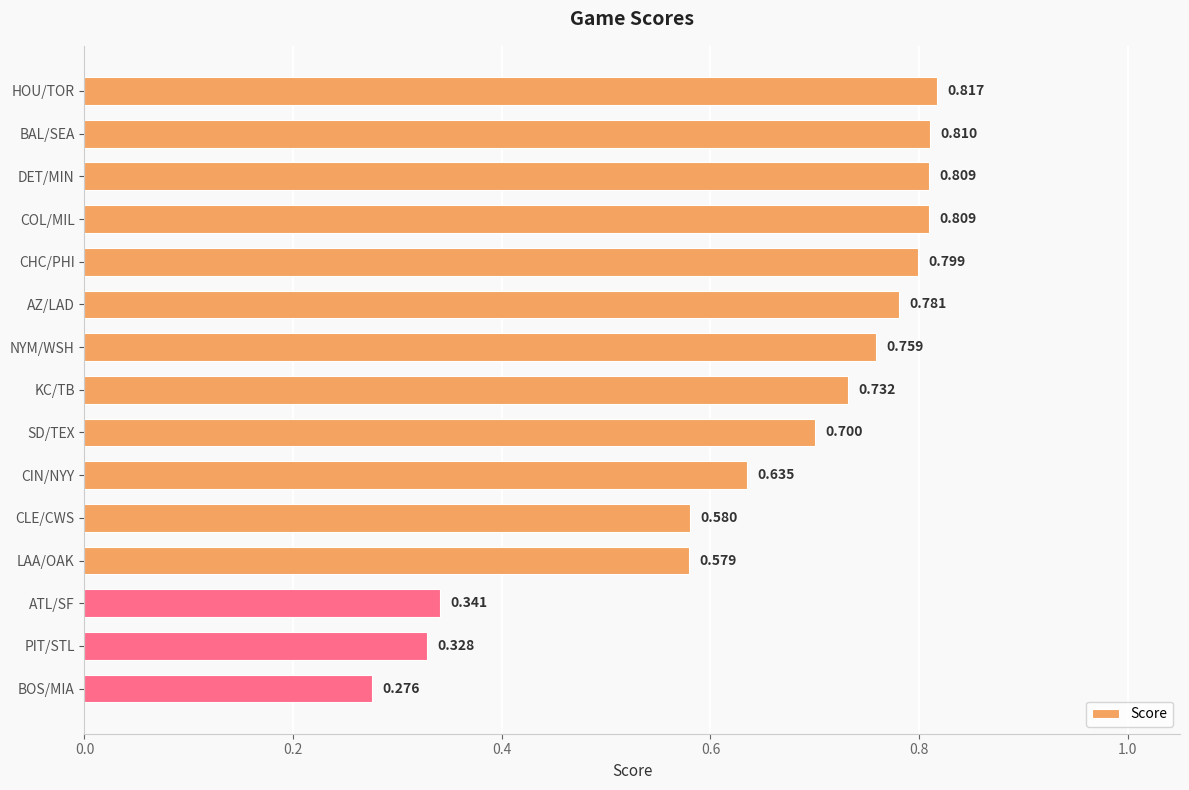

What is the sum of all values?

9.8